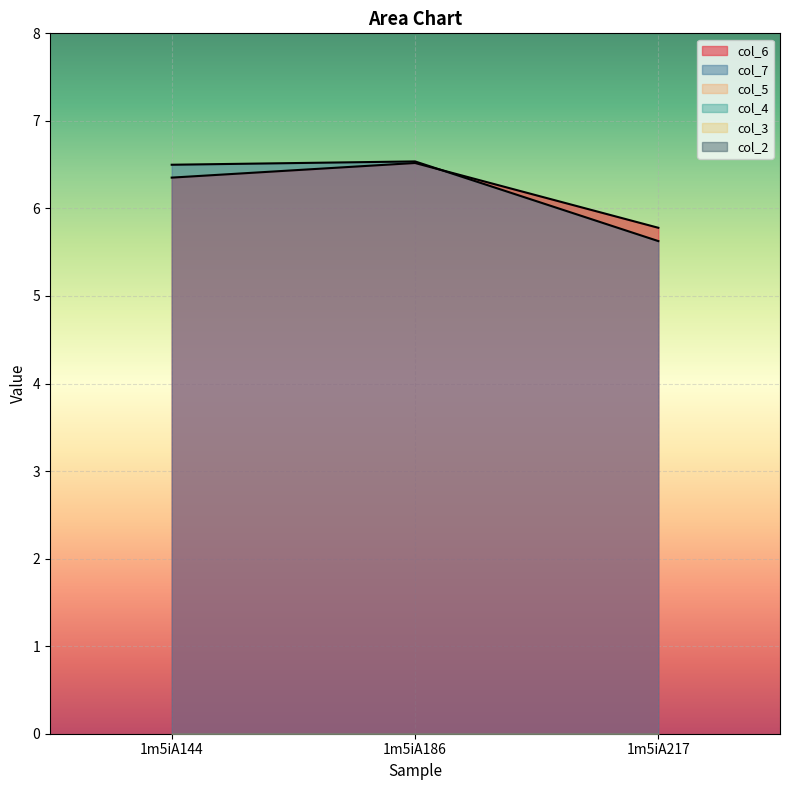

Rank the series by their maximum value, from highest to lowest.

col_7, col_6, col_2, col_3, col_4, col_5